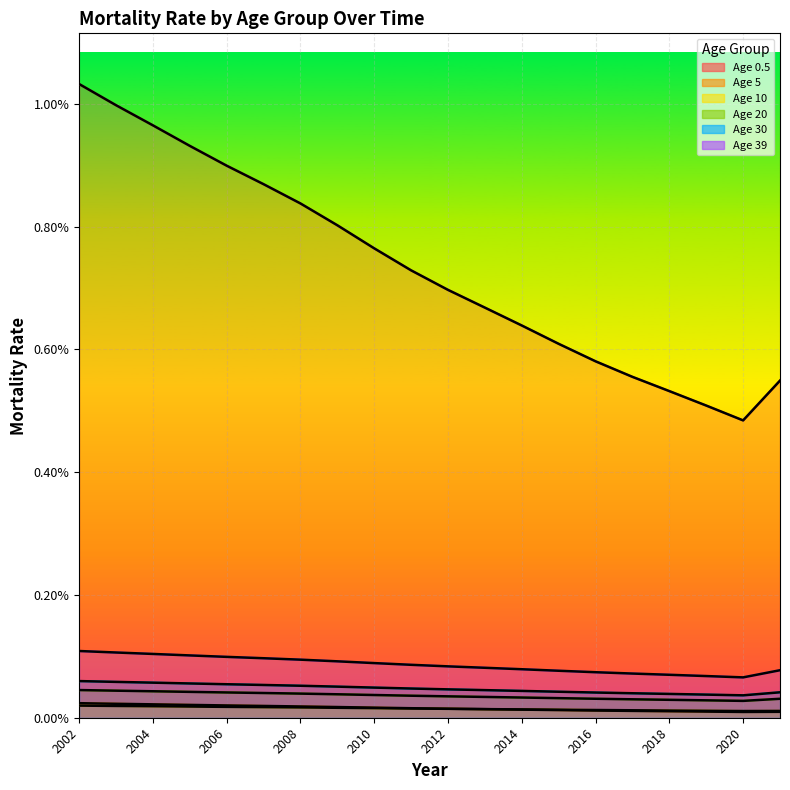

Which series has the largest total across all categories?

Age 0.5